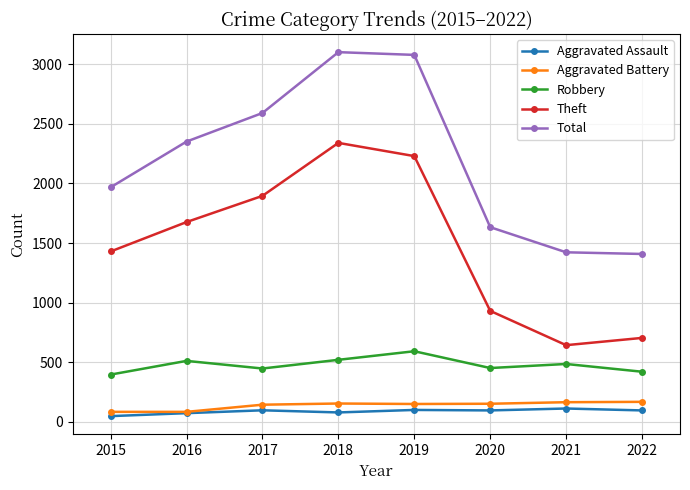

How many data points does each series have?

8